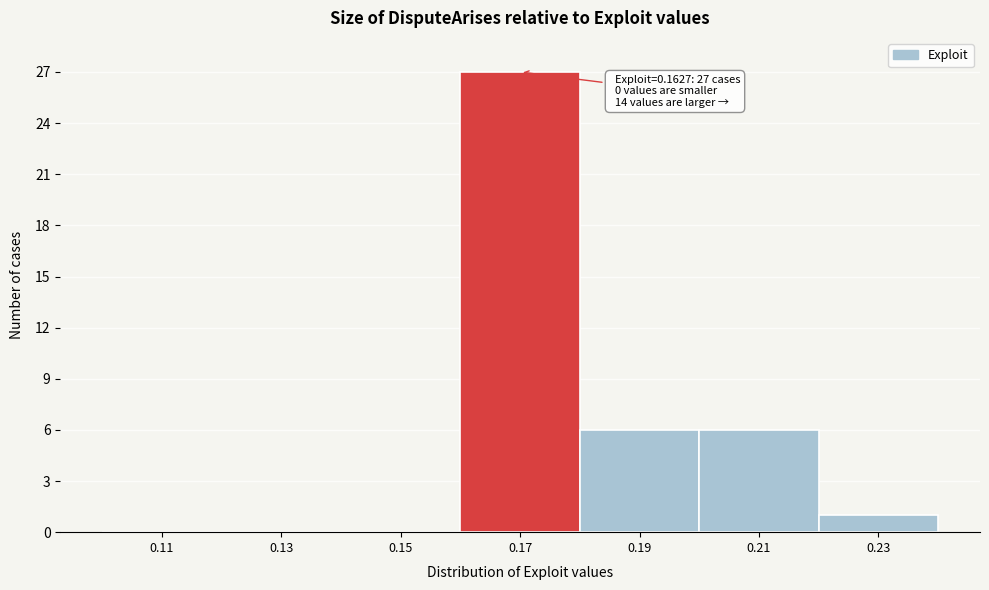

Over which range of the x-axis is the bar tallest?

0.16 to 0.18